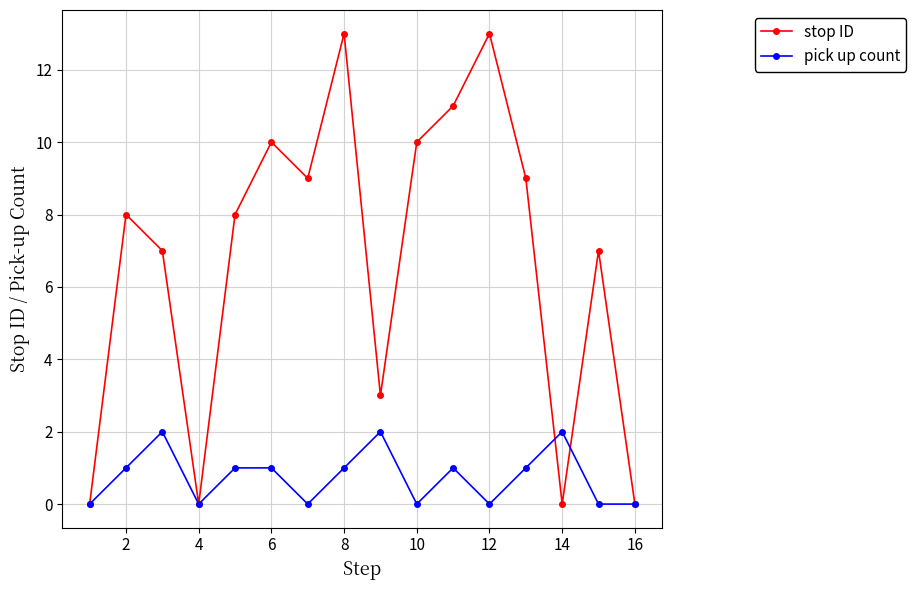

What is the average value of the stop ID series?

7